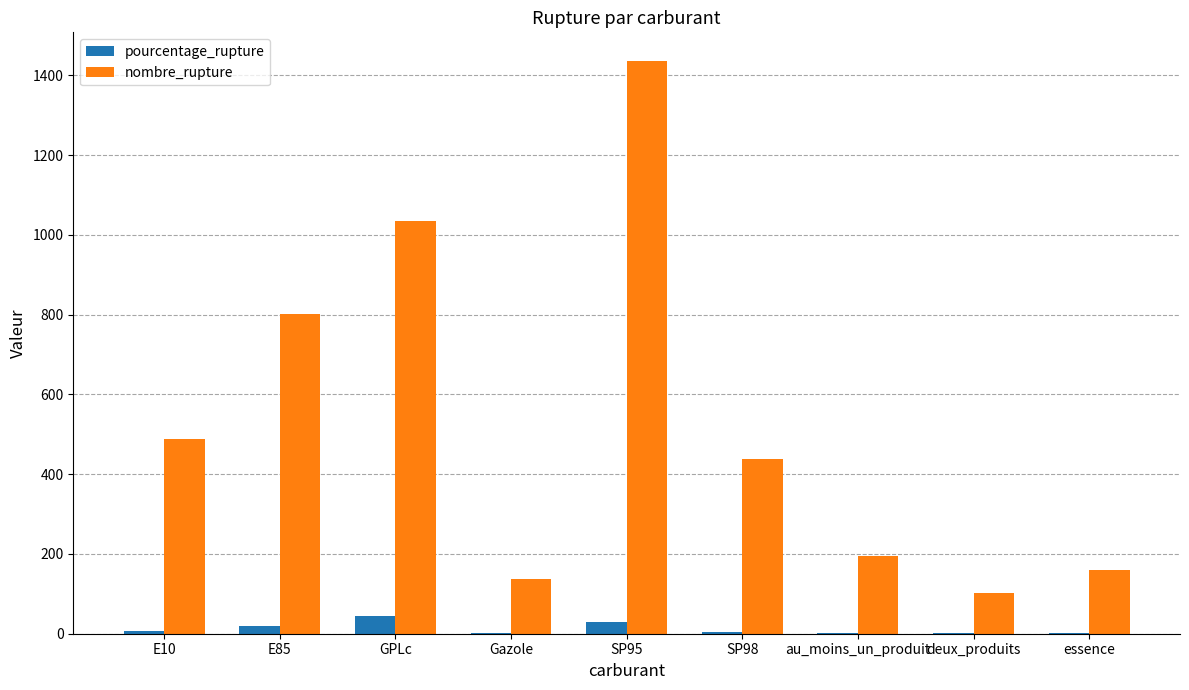

Is the value of pourcentage_rupture at E10 greater than the value of nombre_rupture at GPLc?

No